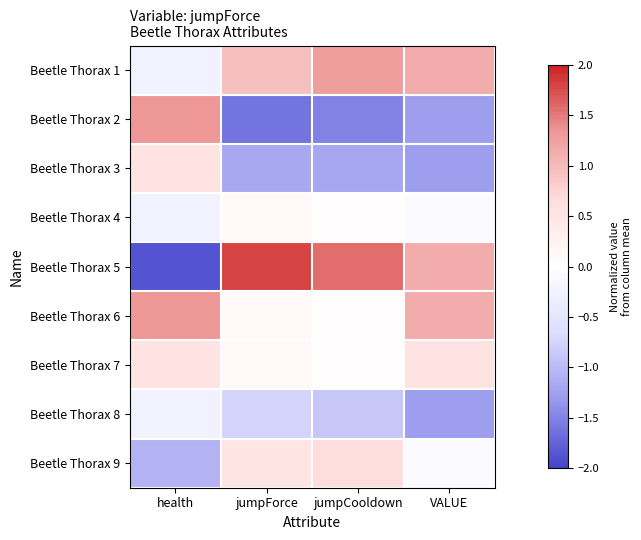

Reading right to left, list all the values displayed in this chart.

Beetle Thorax 1: VALUE=1.1	jumpCooldown=1.3	jumpForce=0.9	health=-0.3
Beetle Thorax 2: VALUE=-1.3	jumpCooldown=-1.5	jumpForce=-1.6	health=1.3
Beetle Thorax 3: VALUE=-1.3	jumpCooldown=-1.2	jumpForce=-1.2	health=0.5
Beetle Thorax 4: VALUE=-0.1	jumpCooldown=0.0	jumpForce=0.1	health=-0.3
Beetle Thorax 5: VALUE=1.1	jumpCooldown=1.6	jumpForce=1.8	health=-1.9
Beetle Thorax 6: VALUE=1.1	jumpCooldown=0.0	jumpForce=0.1	health=1.3
Beetle Thorax 7: VALUE=0.5	jumpCooldown=0.0	jumpForce=0.1	health=0.5
Beetle Thorax 8: VALUE=-1.3	jumpCooldown=-0.9	jumpForce=-0.8	health=-0.3
Beetle Thorax 9: VALUE=-0.1	jumpCooldown=0.7	jumpForce=0.5	health=-1.1